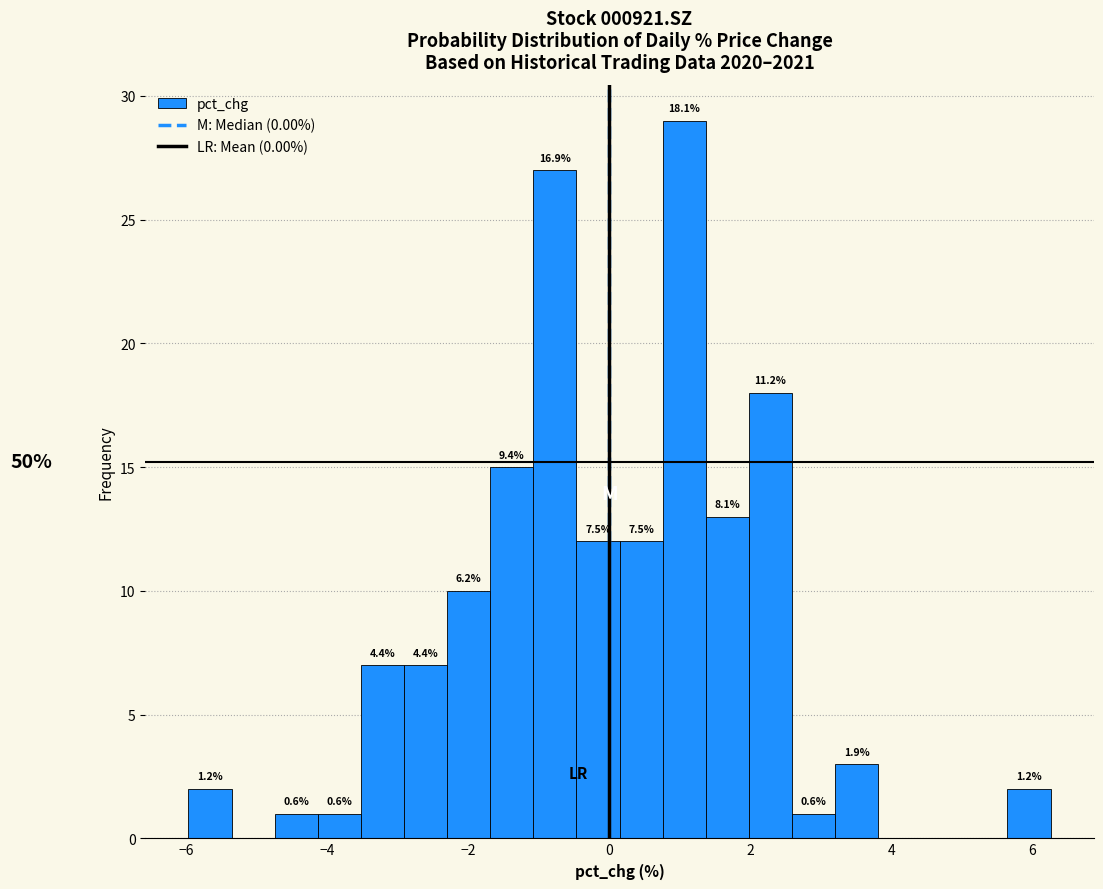

Read against the x-axis, roughly where is the centre of the tallest bar?

1.0